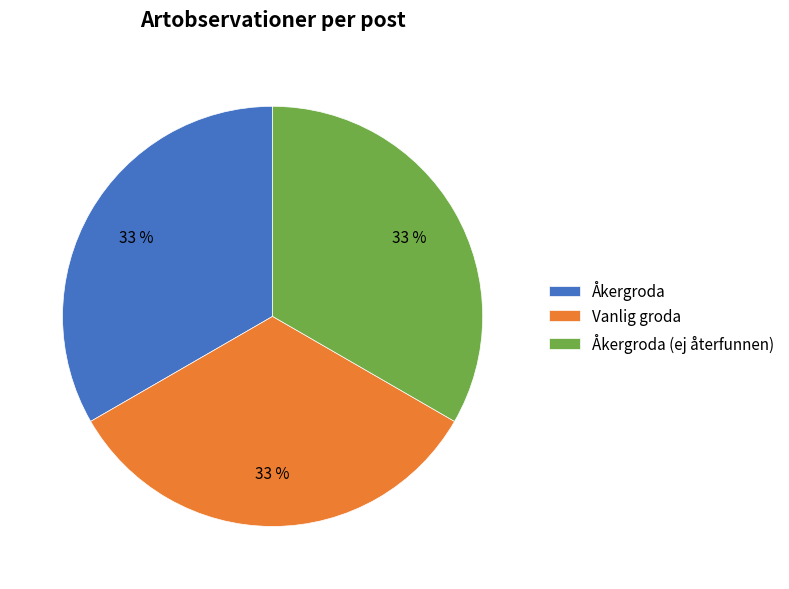

To the nearest percent, what portion does Åkergroda (ej återfunnen) represent?

33%